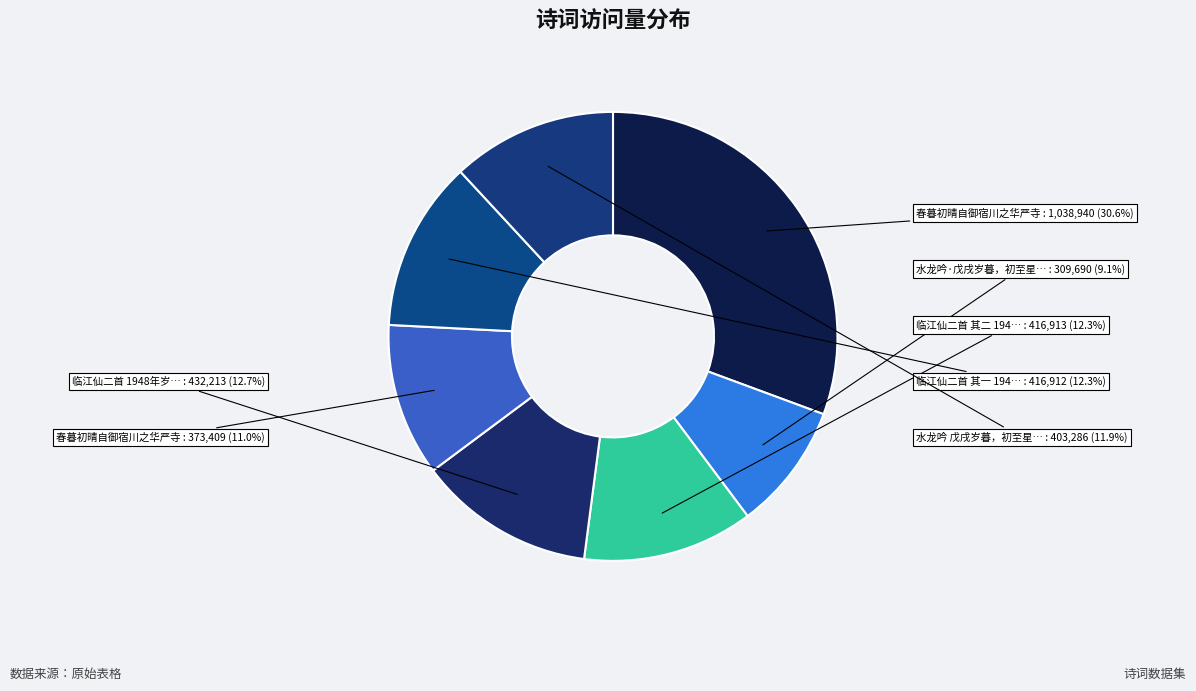

Count the number of slices in the pie.

7